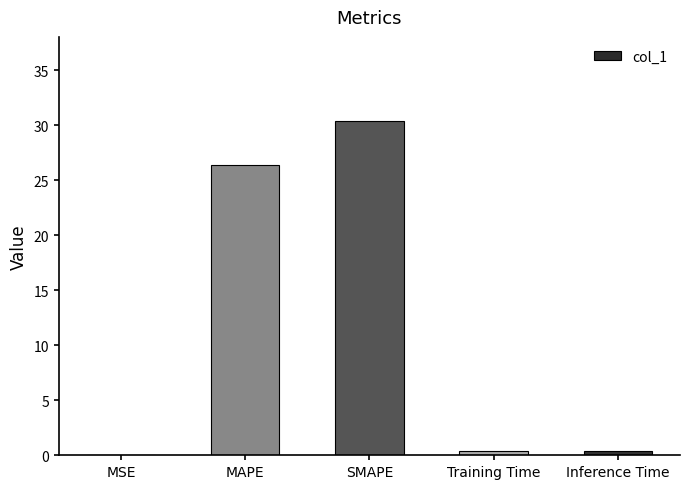

Which label corresponds to the largest value in the chart?

SMAPE